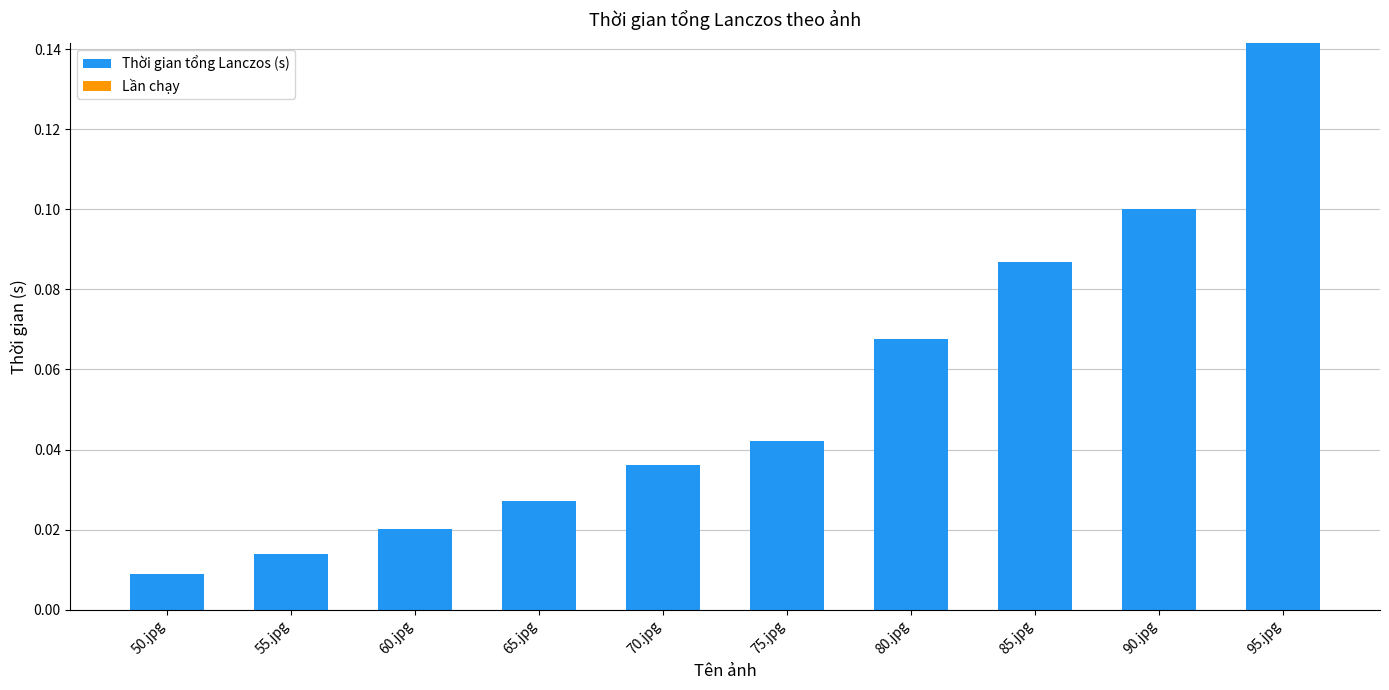

List the labels in order of value, largest first.

95.jpg, 90.jpg, 85.jpg, 80.jpg, 75.jpg, 70.jpg, 65.jpg, 60.jpg, 55.jpg, 50.jpg